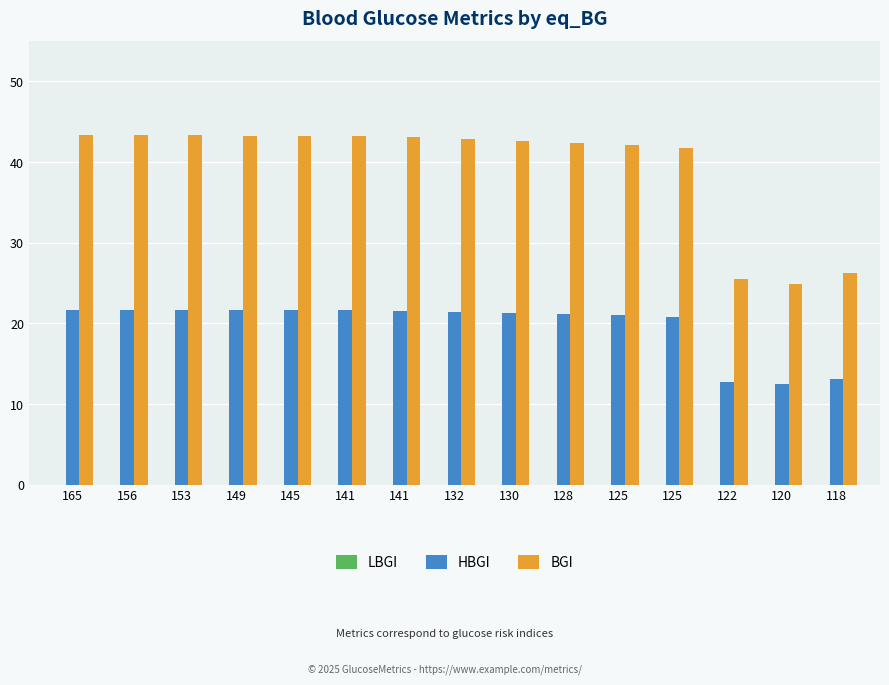

What is the maximum value shown in the chart?

43.3